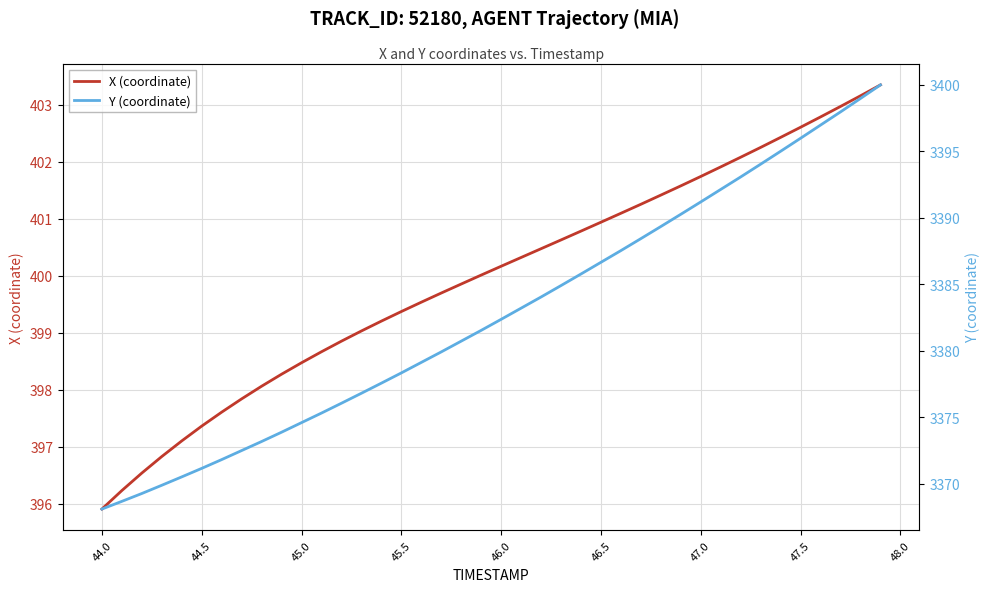

How many data points in X (coordinate) are less than 400?

19